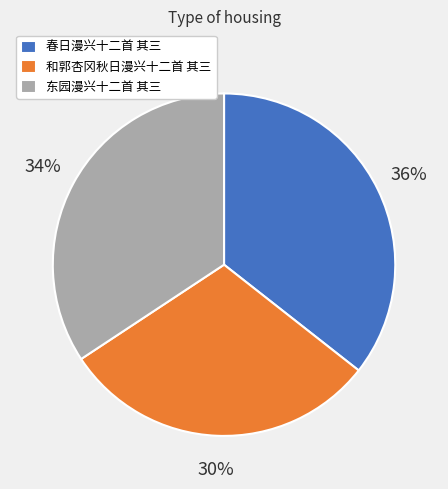

Combined, do 东园漫兴十二首 其三 and 和郭杏冈秋日漫兴十二首 其三 account for over 50%?

Yes